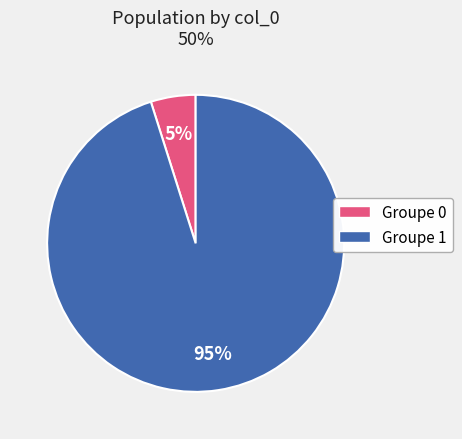

Is there any slice that represents more than half of the pie?

Yes